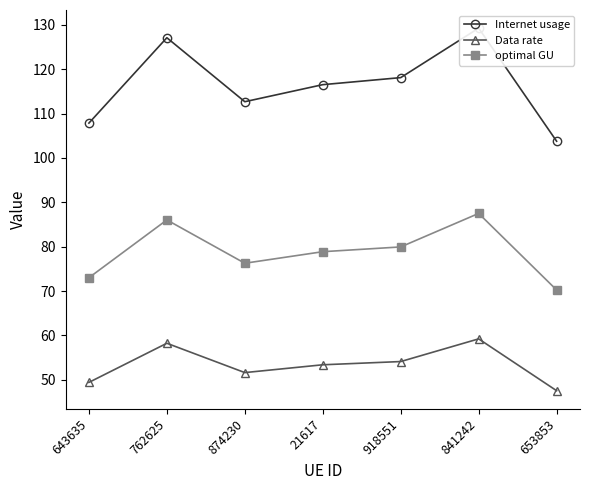

How many values in the Internet usage series are below 116?

3